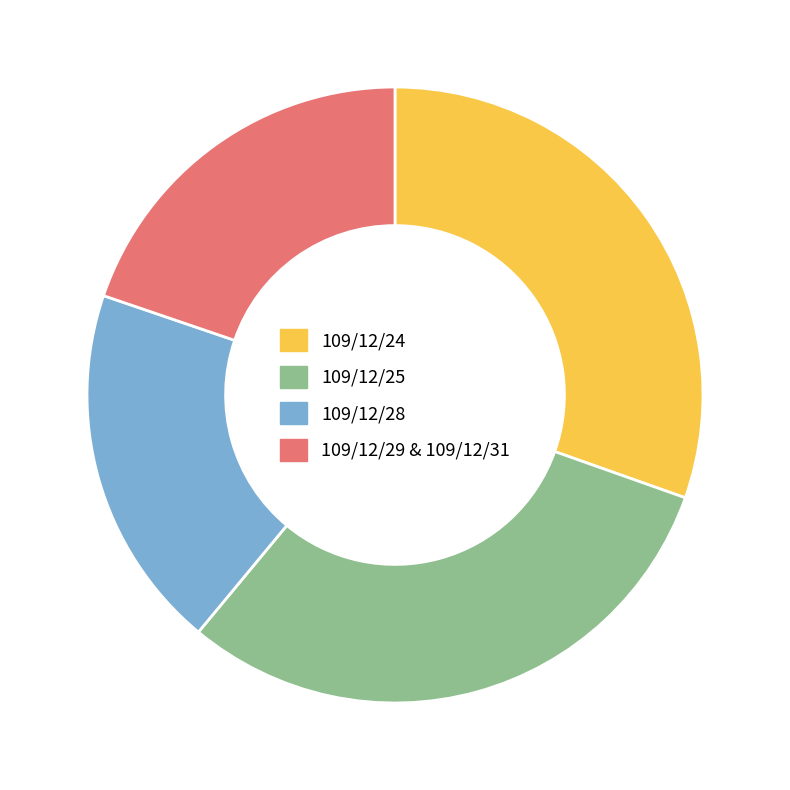

How many segments does this pie chart have?

4